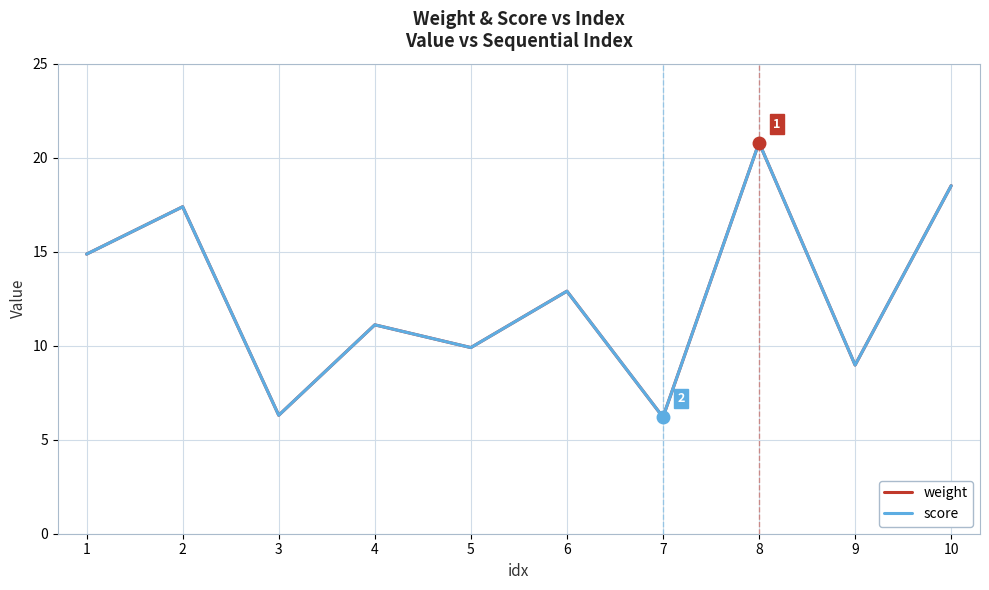

Is this an area chart (filled region under the line)?

No